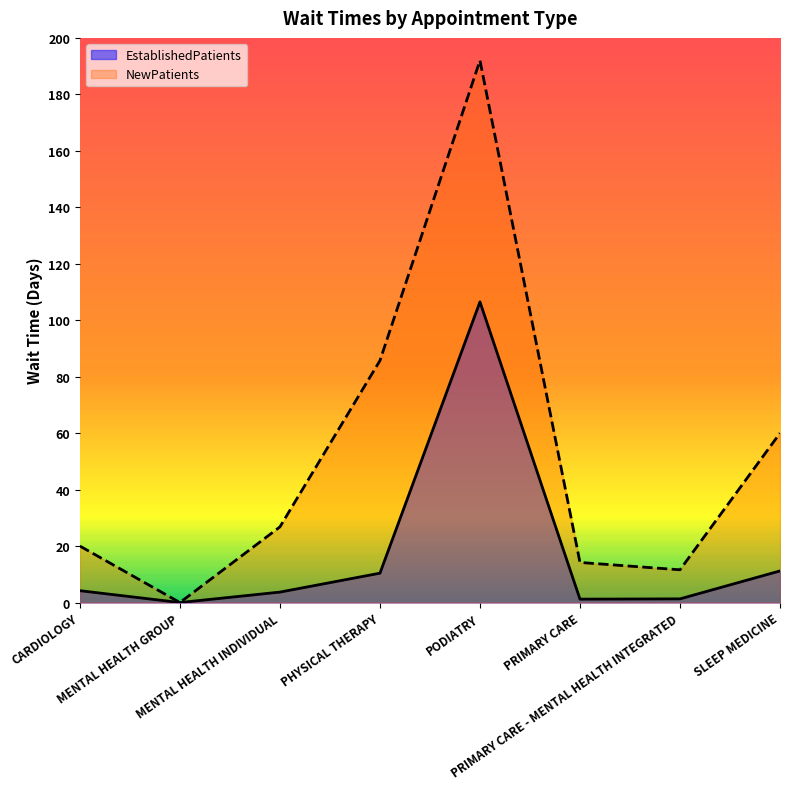

List the series in order of their overall mean, highest first.

NewPatients, EstablishedPatients